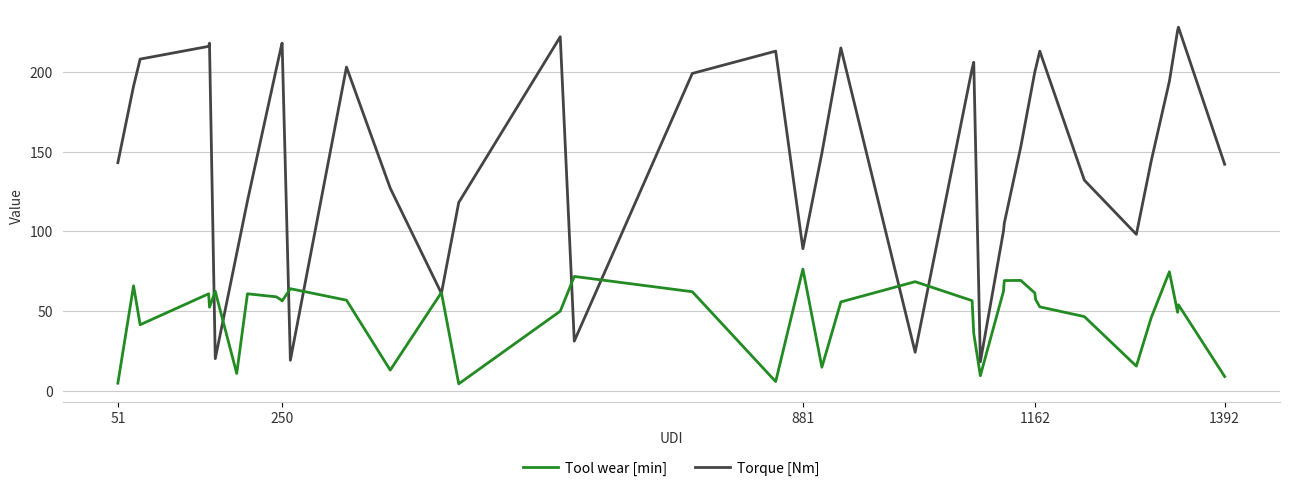

What are all the series names shown in the legend?

Tool wear [min], Torque [Nm]